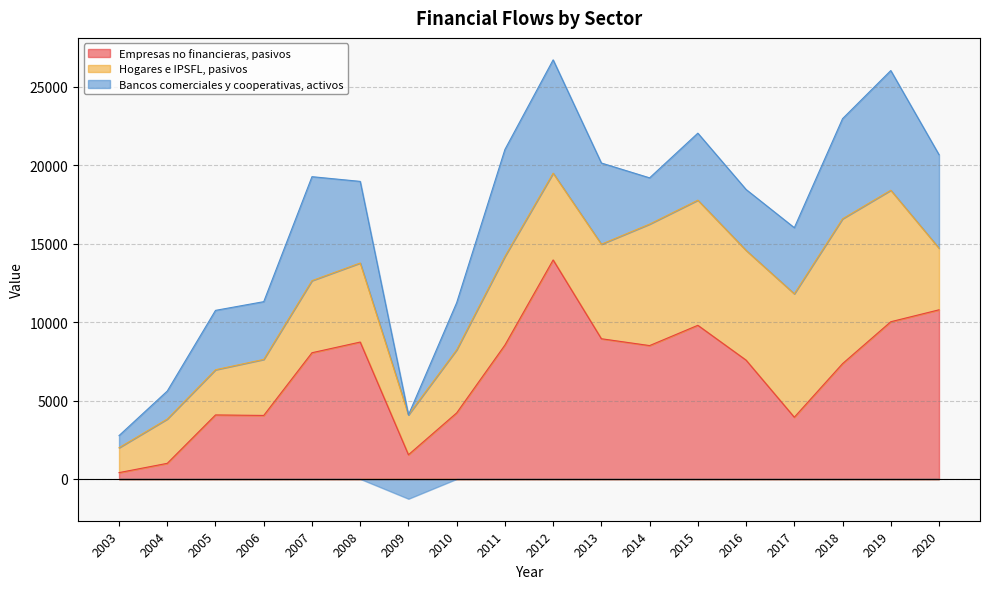

How many series are shown in this chart?

3